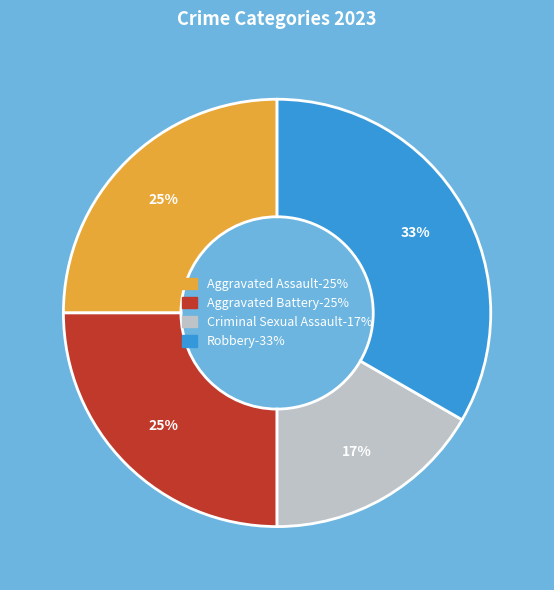

Does Aggravated Assault account for over 50% of the chart?

No